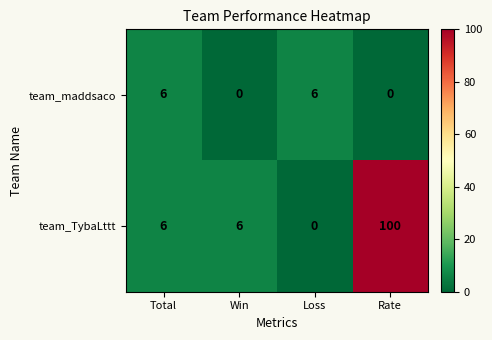

At which label does team_TybaLttt reach its peak?

Rate